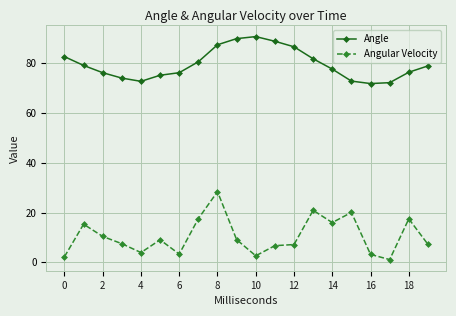

True or false: Angular Velocity and Angle cross at least once.

False